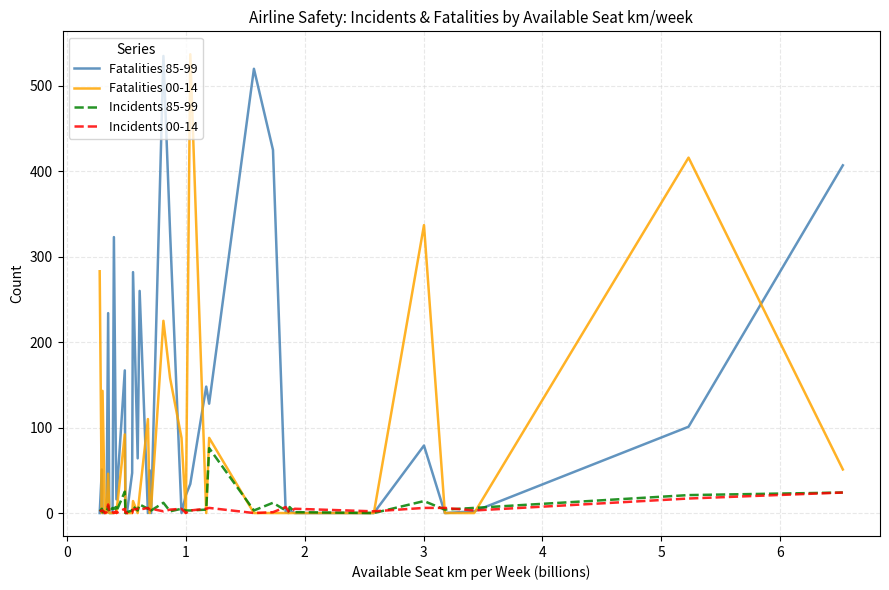

True or false: Fatalities 85-99 has more than 2 interior local peaks.

True